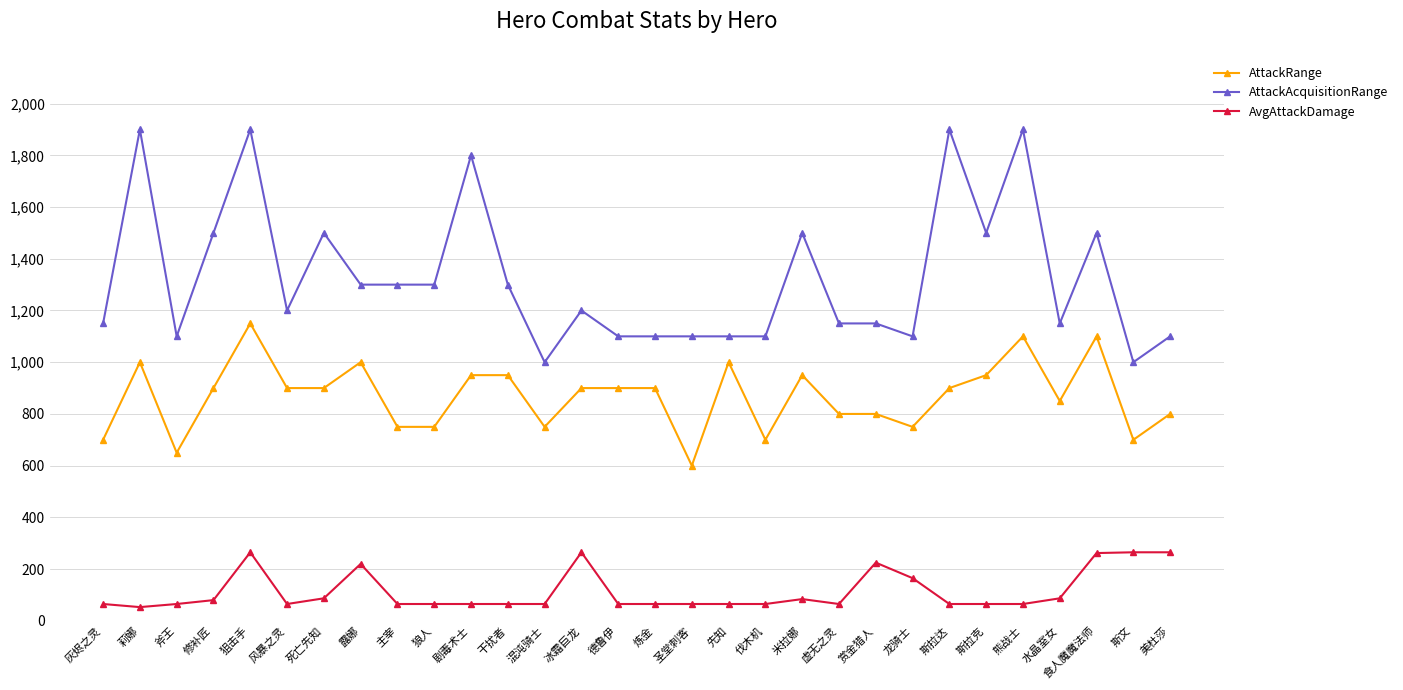

Between 水晶室女 and 美杜莎, which series saw the biggest shift?

AvgAttackDamage